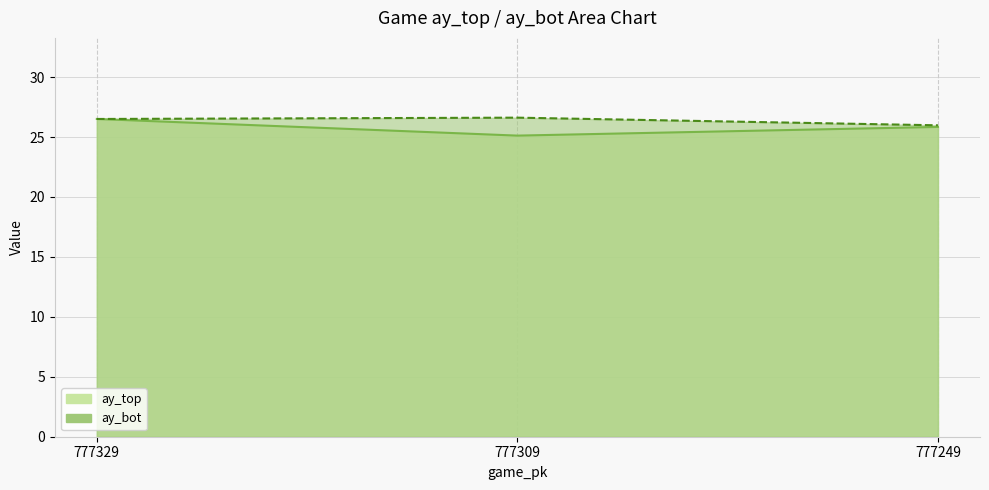

Which has a higher value, 777329 or 777249?

777329